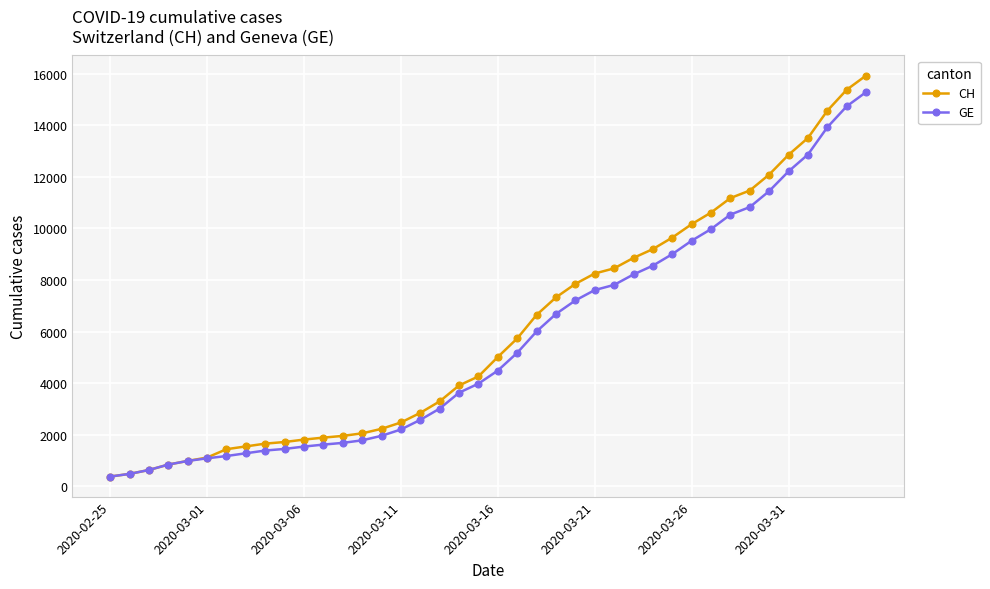

Which series has the largest range (max minus min)?

CH